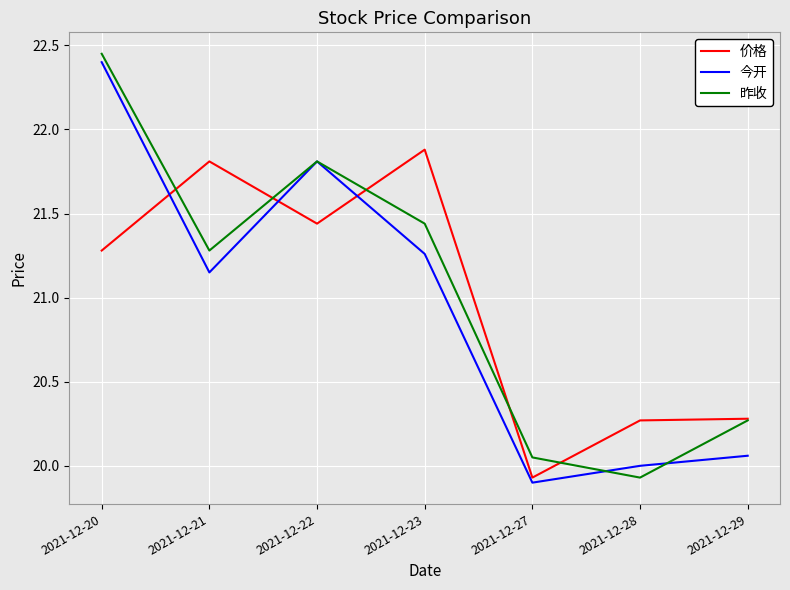

Where is the first local maximum for 昨收?

2021-12-22